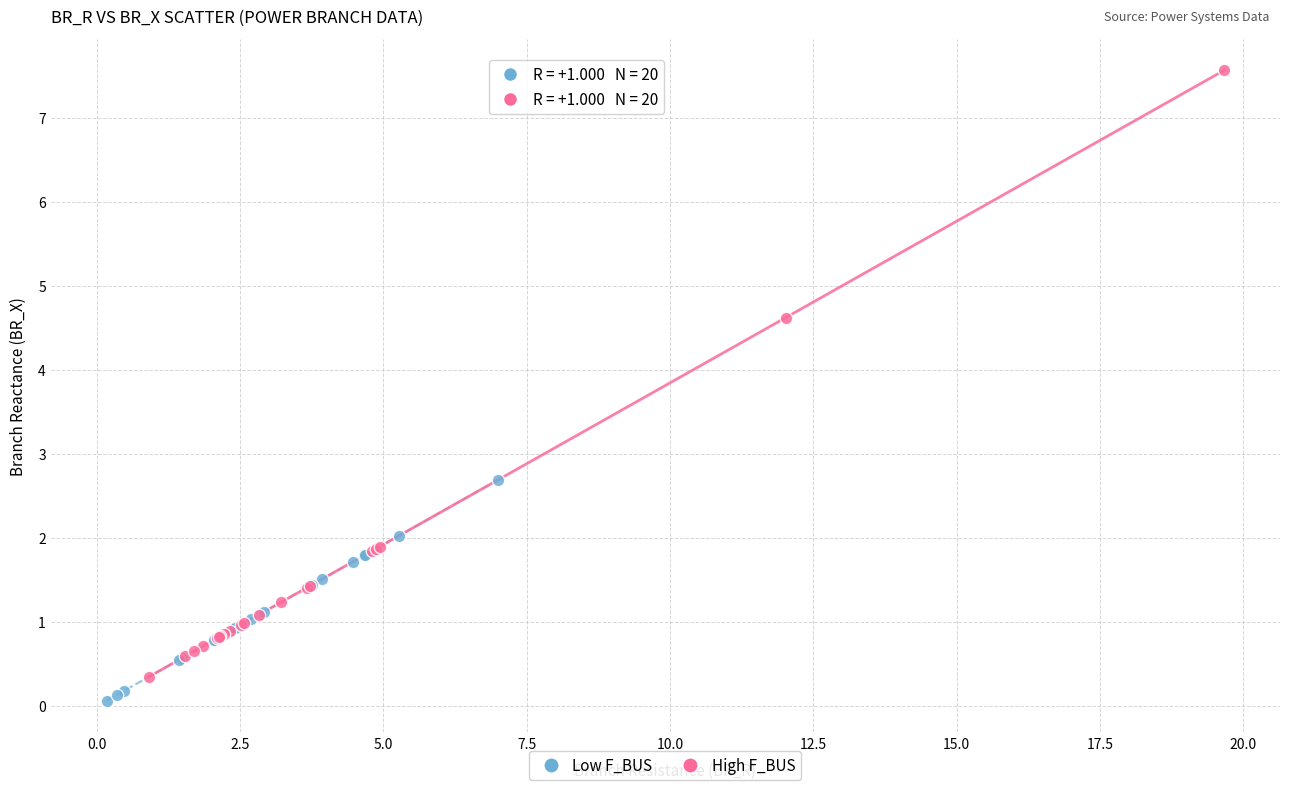

What are all the series names shown in the legend?

Low F_BUS, High F_BUS